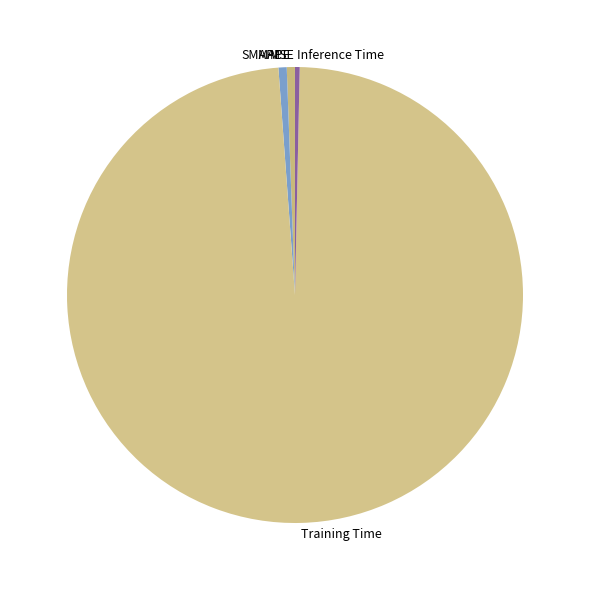

Which slice is the largest?

Training Time